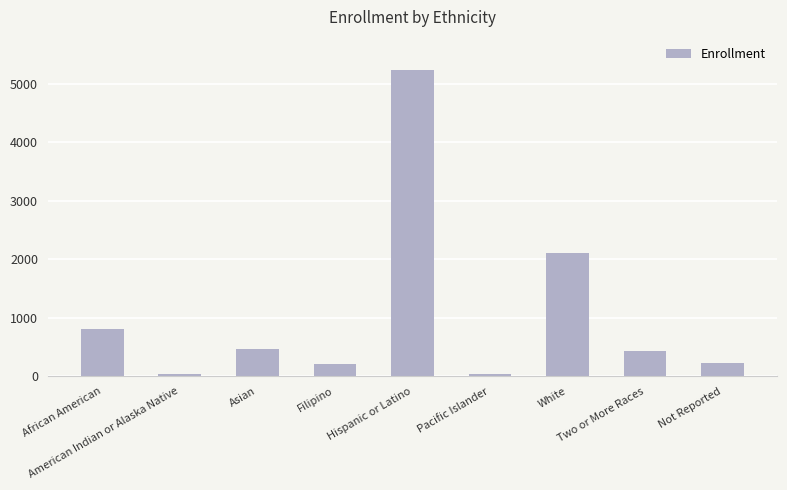

What is the sum of all values?

9569